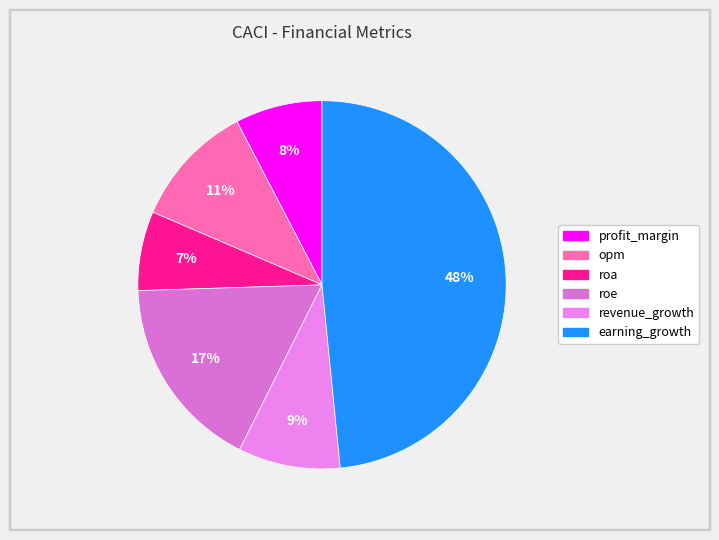

To the nearest percent, what portion does roe represent?

17%